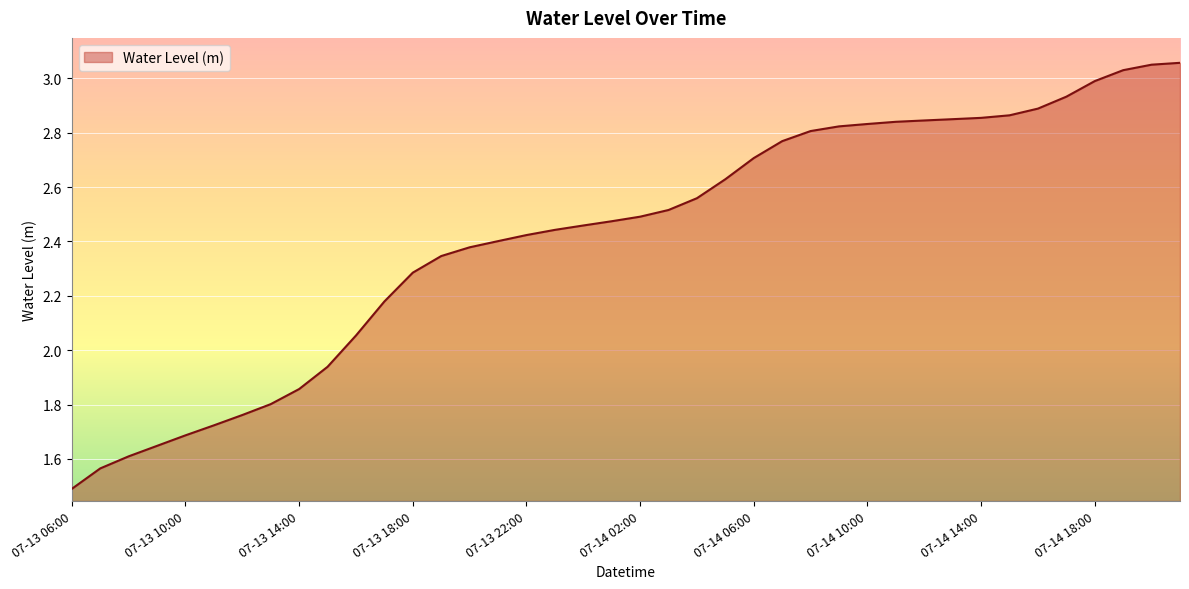

What is the minimum value shown in the chart?

1.5